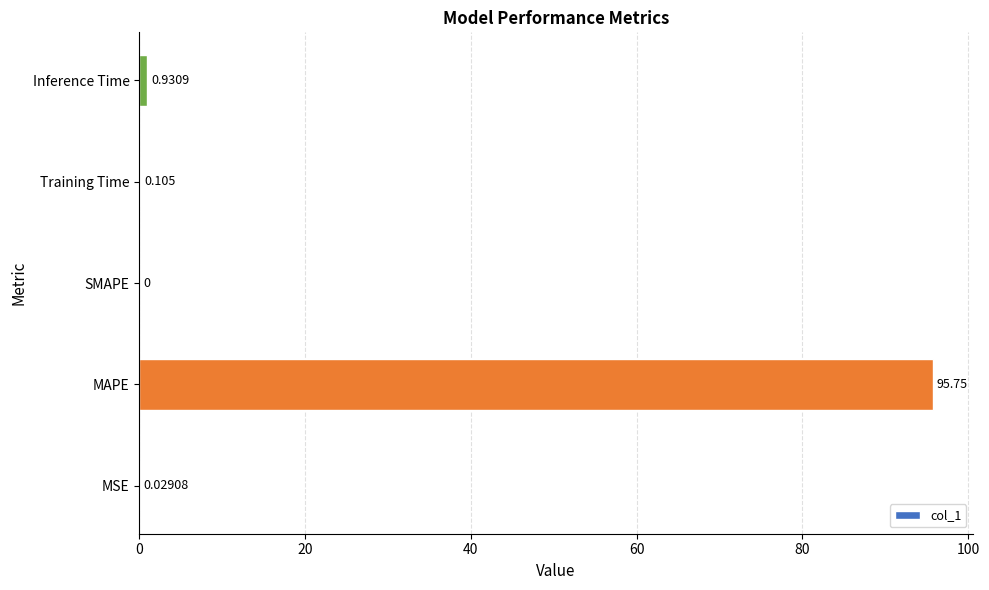

Which has a higher value, SMAPE or Training Time?

Training Time